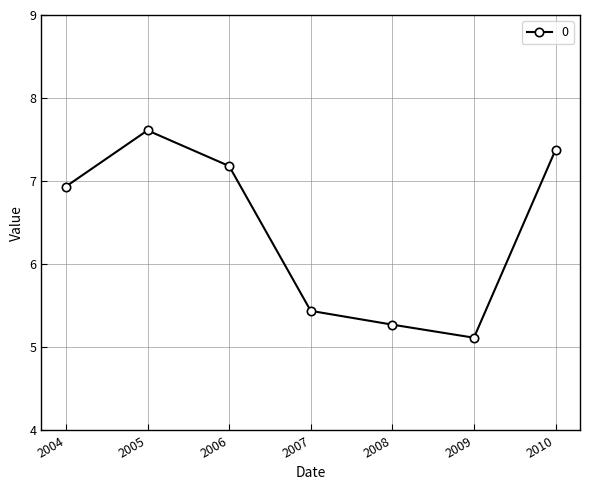

How many interior local peaks (higher than both neighbors) does the data have?

1